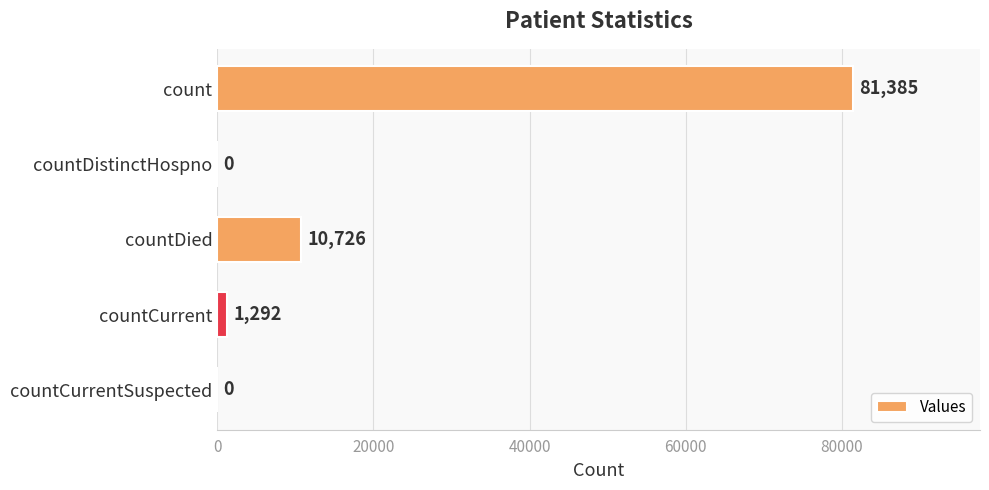

Reading top to bottom, extract all data points from this chart.

count=81385	countDistinctHospno=0	countDied=10726	countCurrent=1292	countCurrentSuspected=0